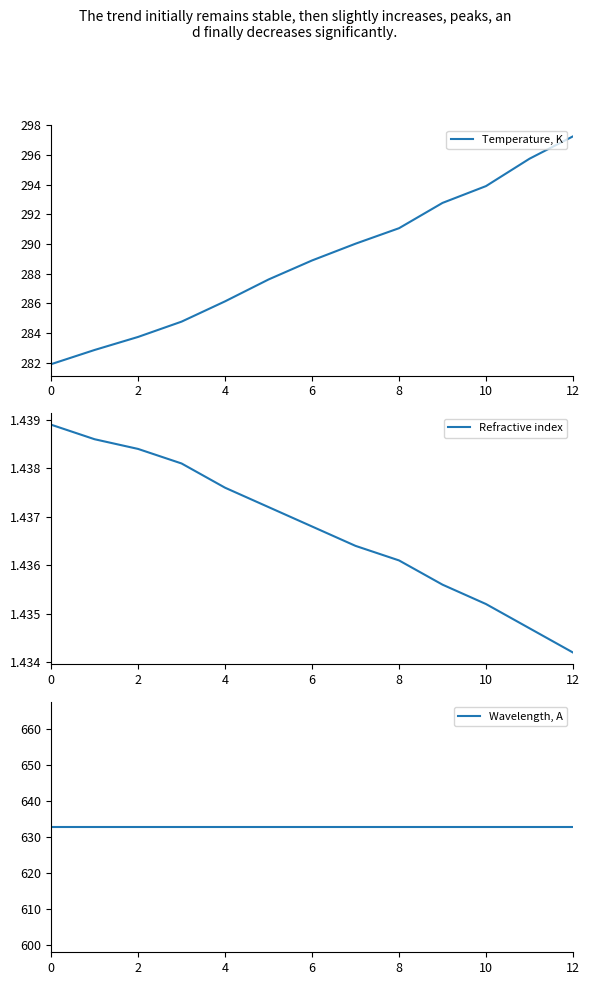

What is the minimum value for Temperature, K?

281.9